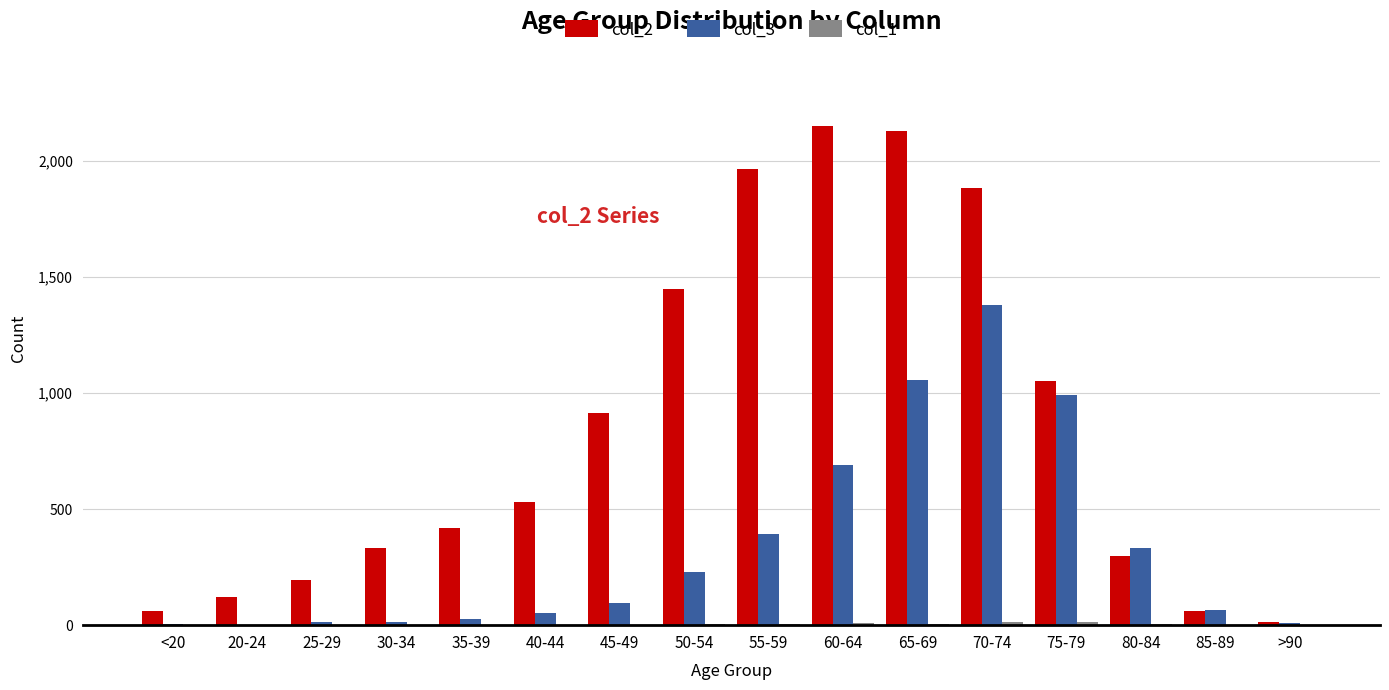

What is the sum of the col_2 values at 80-84 and 85-89?

358